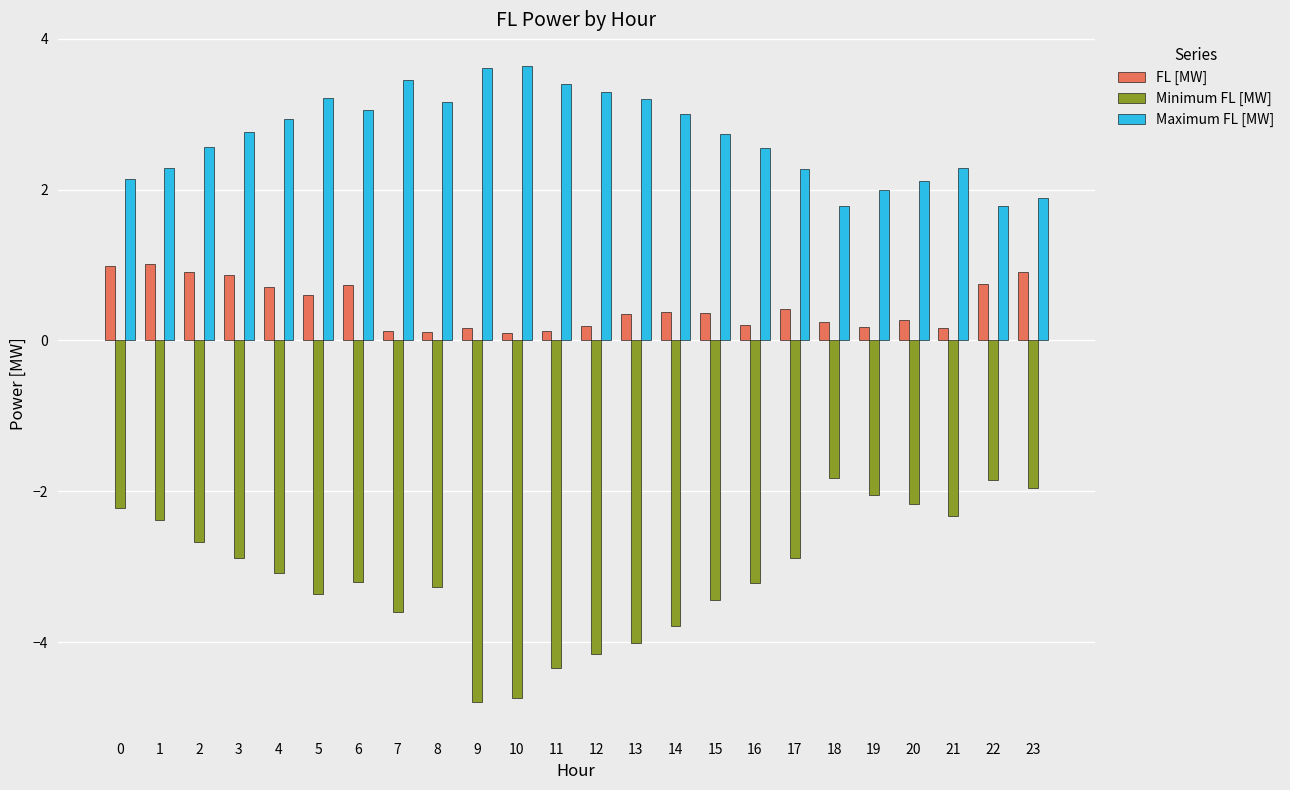

Count the number of data series in this chart.

3